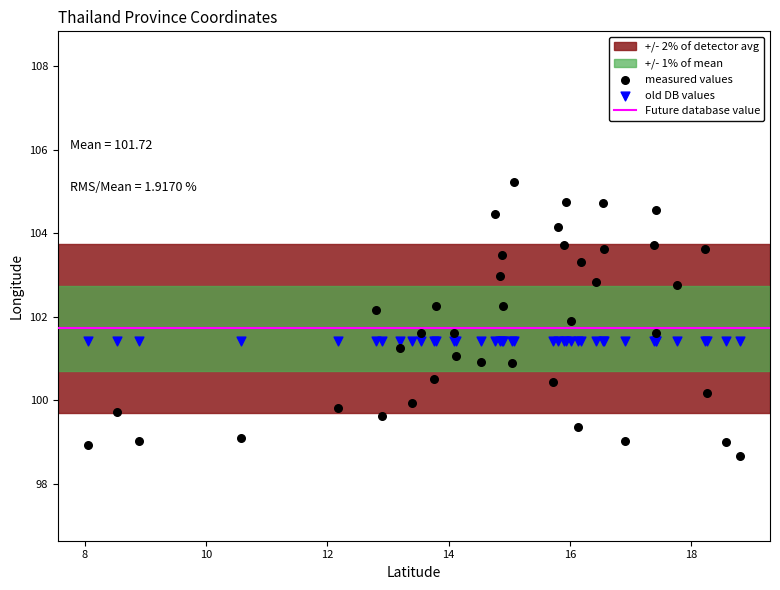

Which series contains the highest Y value?

measured values